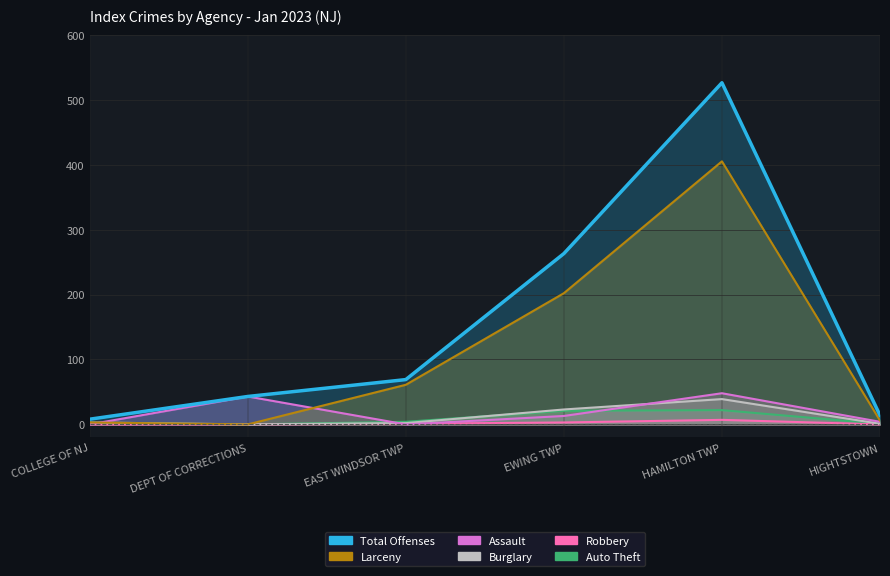

What is the average value?

154